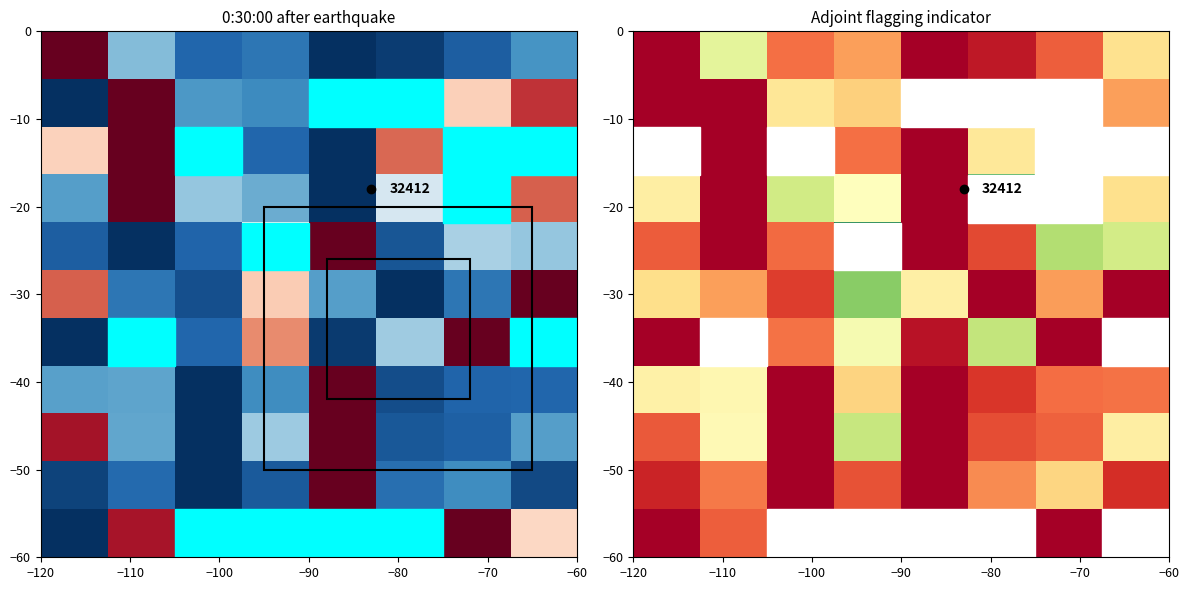

How many series are shown in this chart?

11